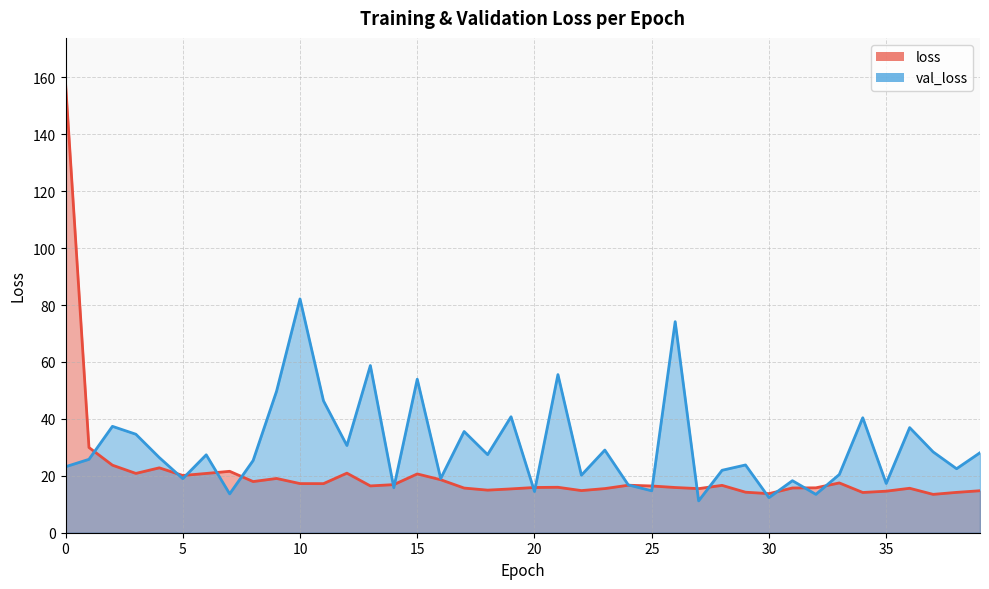

What is the highest value of the loss (line) series?

158.1